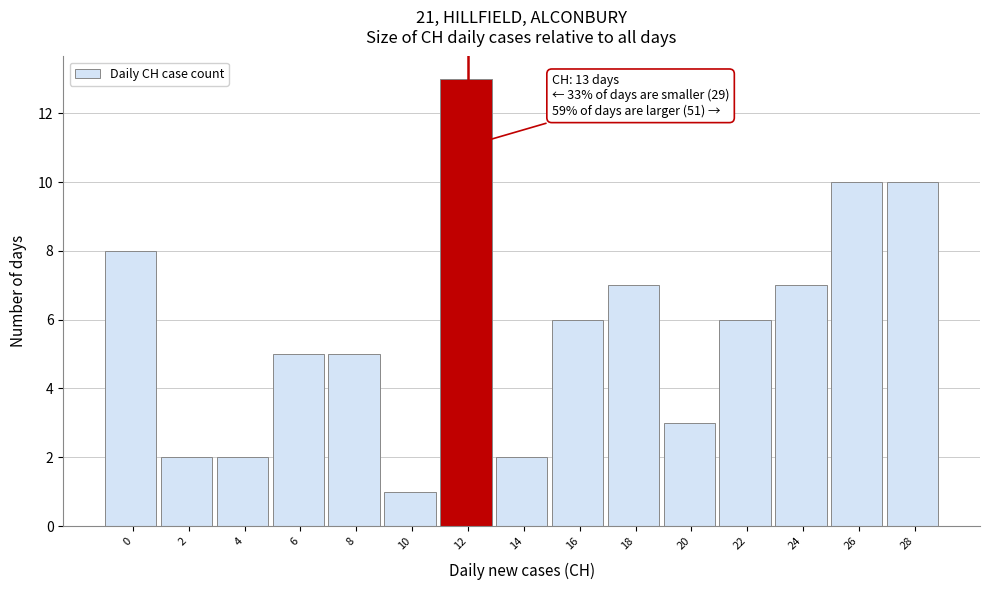

Reading left to right, list all the values displayed in this chart.

8	2	2	5	5	1	13	2	6	7	3	6	7	10	10